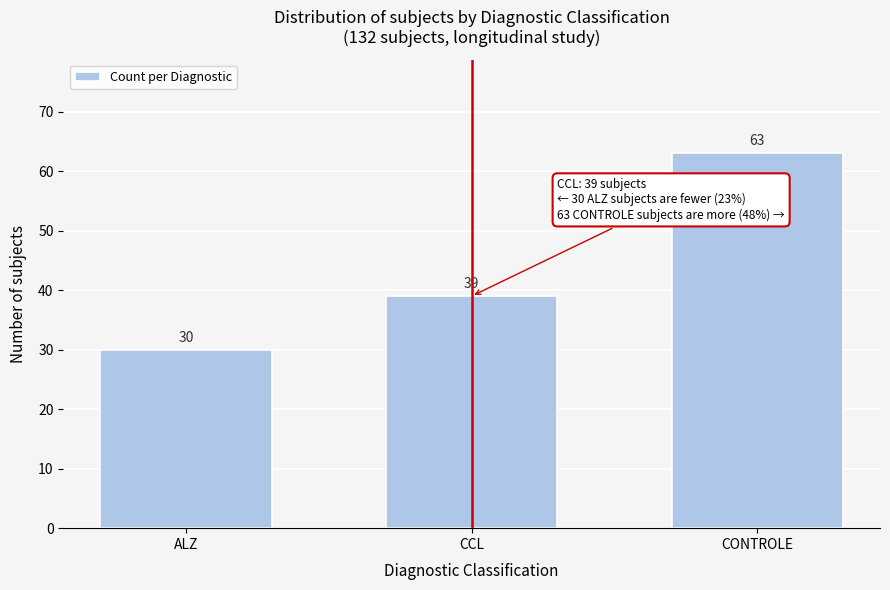

Reading left to right, transcribe all the data shown in this chart.

ALZ=30	CCL=39	CONTROLE=63